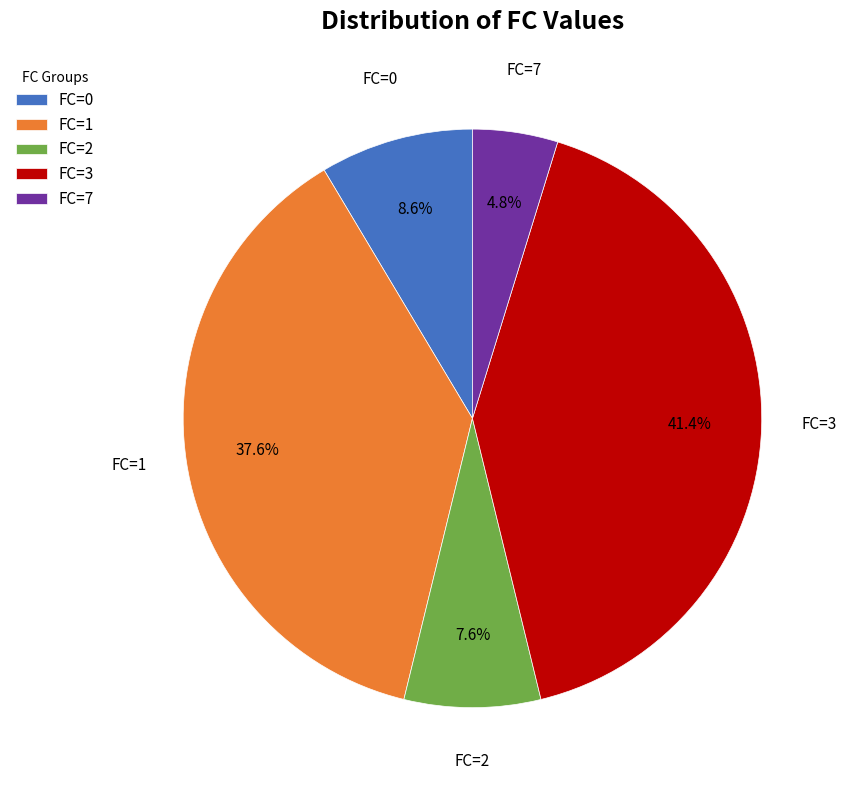

Is the sum of FC=2 and FC=1 greater than half?

No